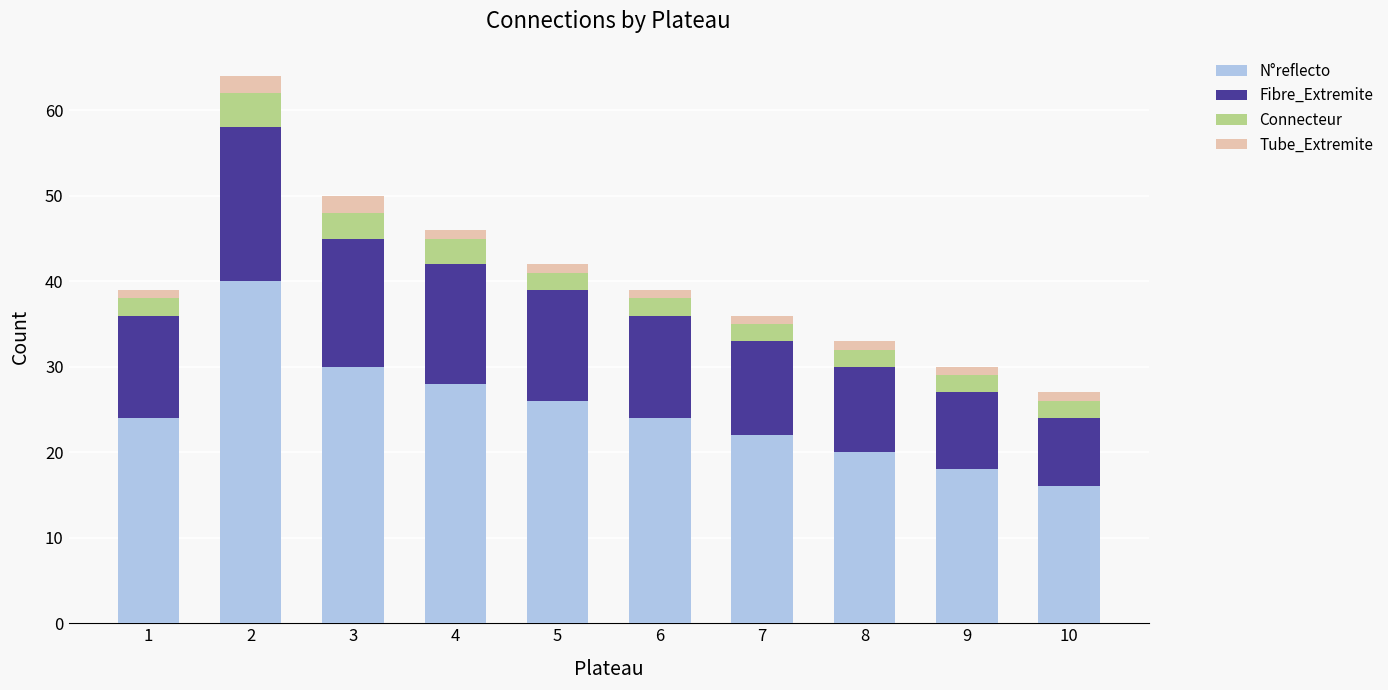

The N°reflecto series shows 51 at 3. True or false?

False